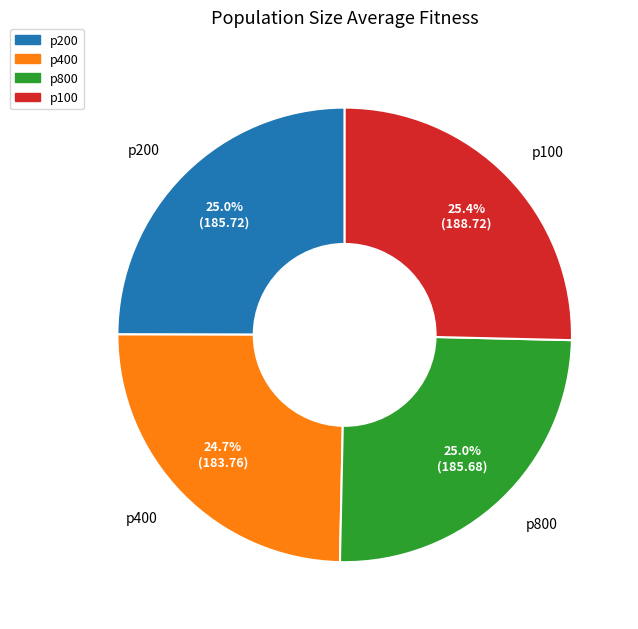

Do p400 and p800 together represent more than half of the pie?

No